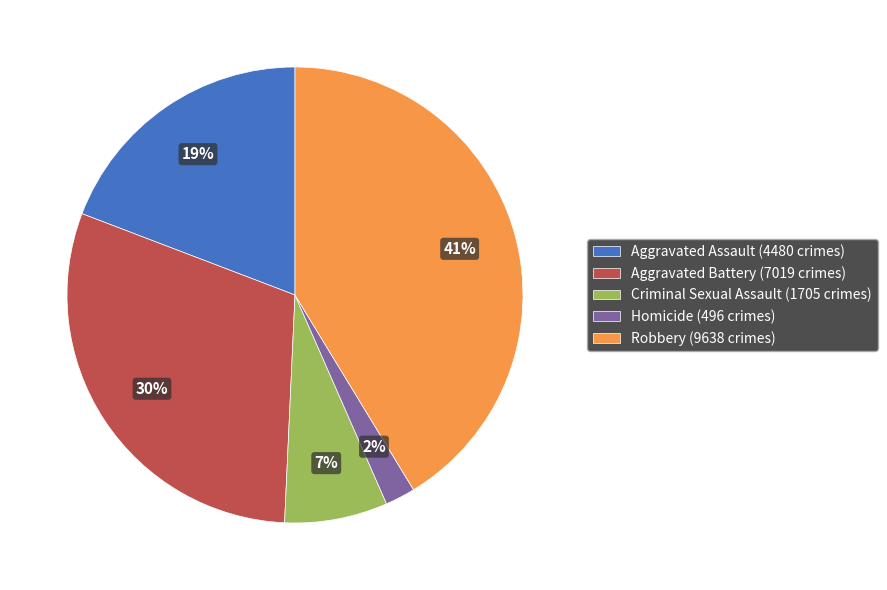

True or false: Criminal Sexual Assault accounts for 17% of the total.

False